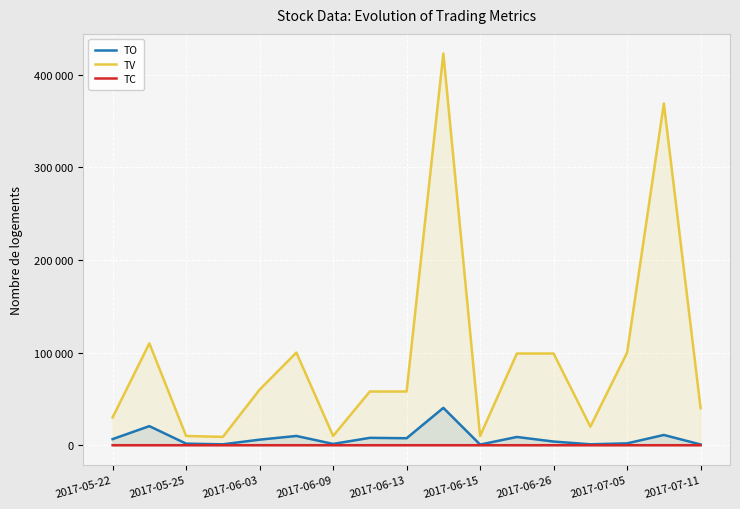

At 11, list the series in order from largest to smallest.

TV, TO, TC